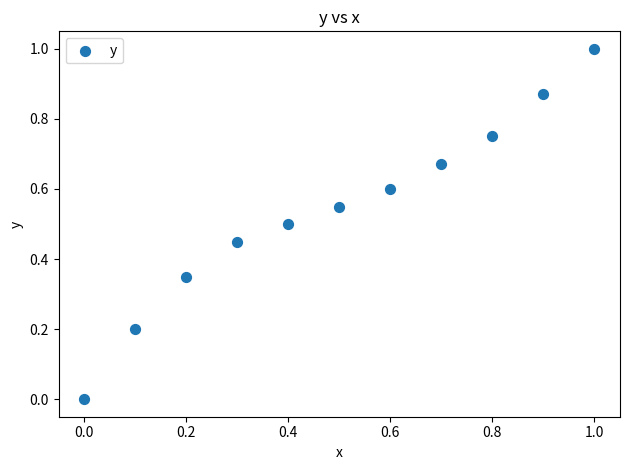

What is the range of Y values (max minus min)?

1.0